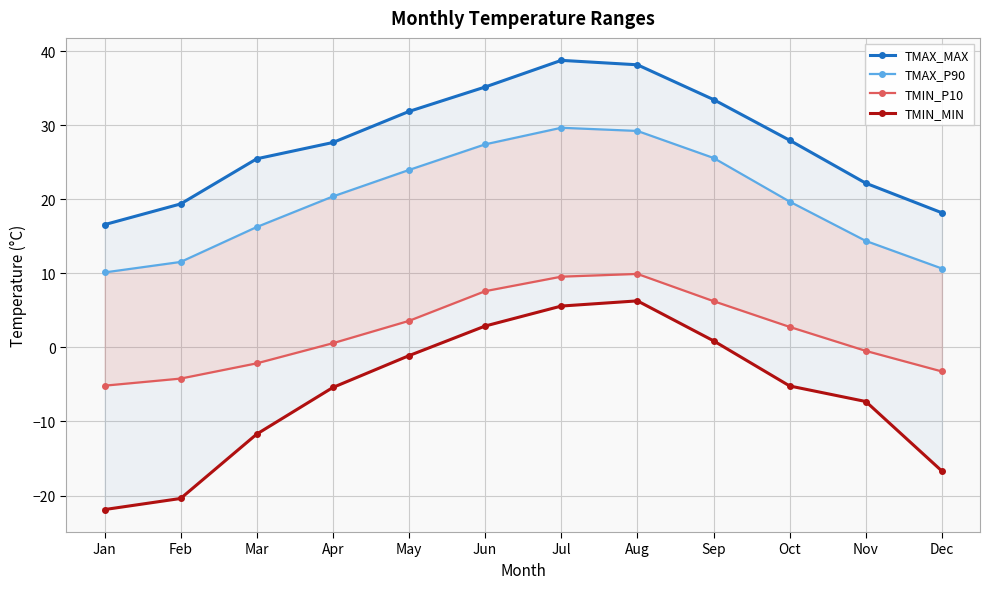

Is it true that TMIN_P10 equals -0.1 at Nov?

False